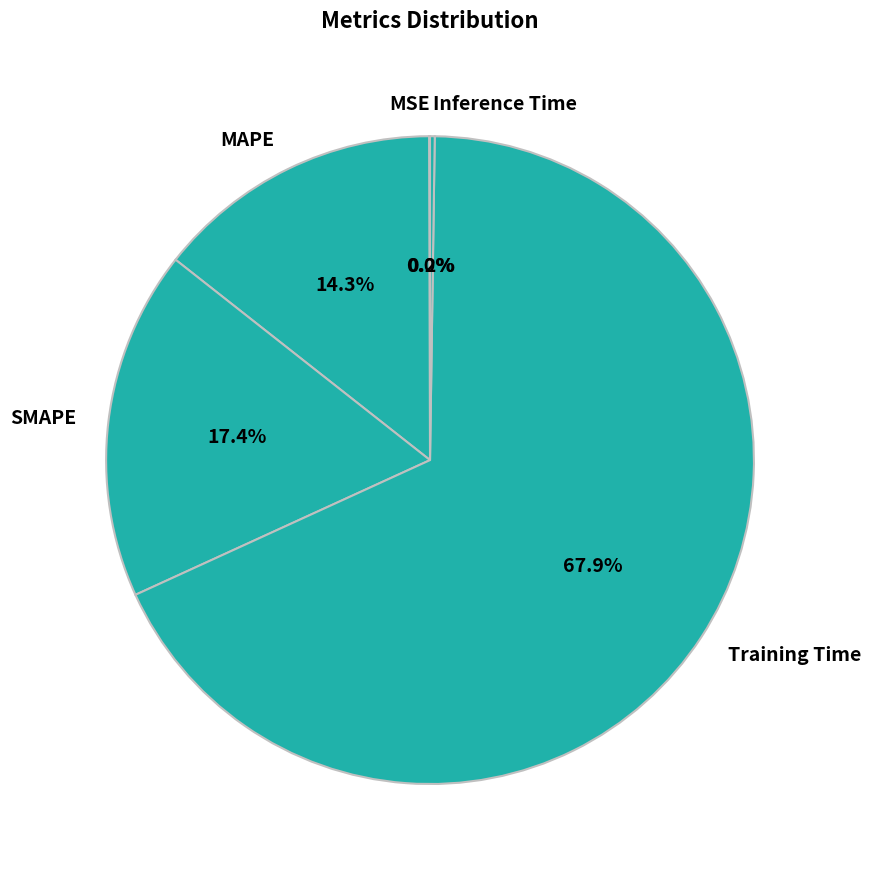

Is there any slice that represents more than half of the pie?

Yes